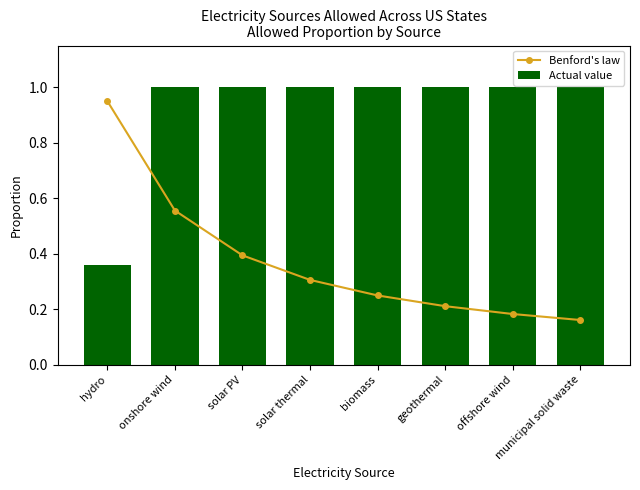

Is the value of Benford's law at biomass greater than the value of Actual value at offshore wind?

No